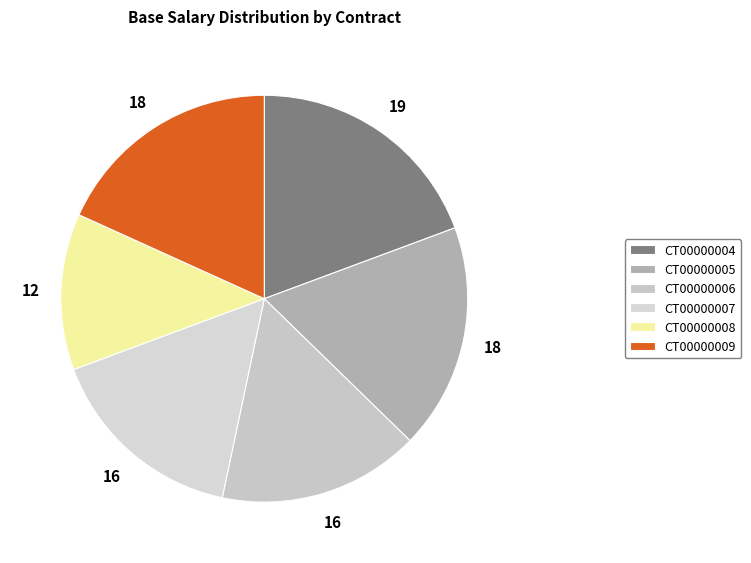

Which has a higher value, CT00000006 or CT00000009?

CT00000009